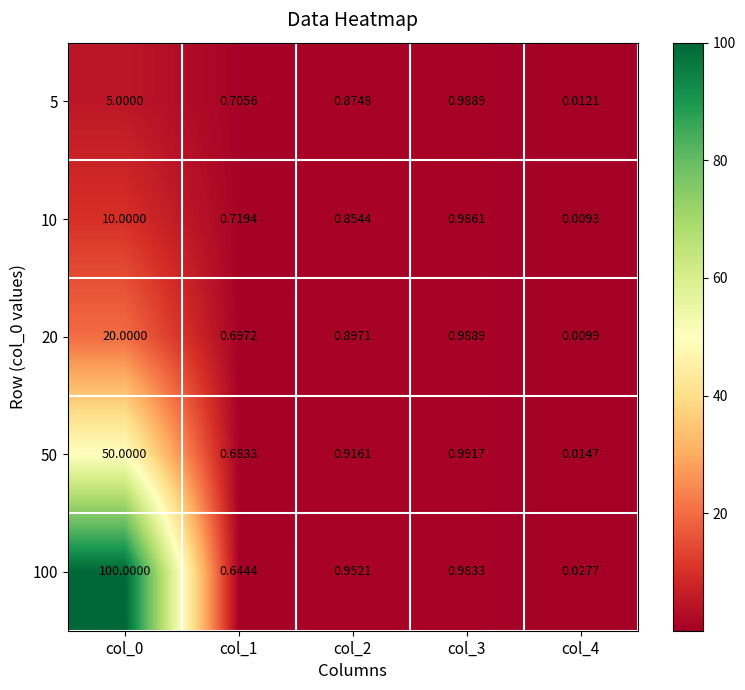

Which series has the largest range (max minus min)?

100